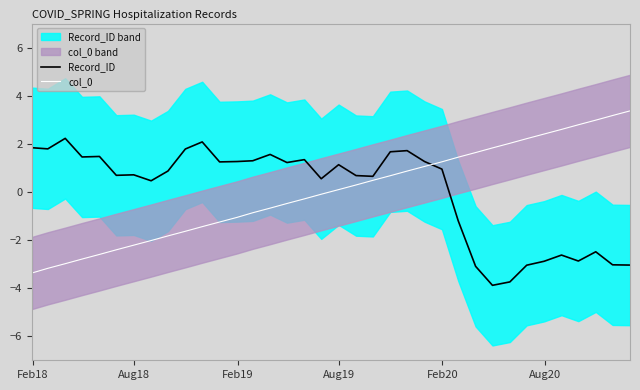

True or false: Record_ID and col_0 cross at least once.

True